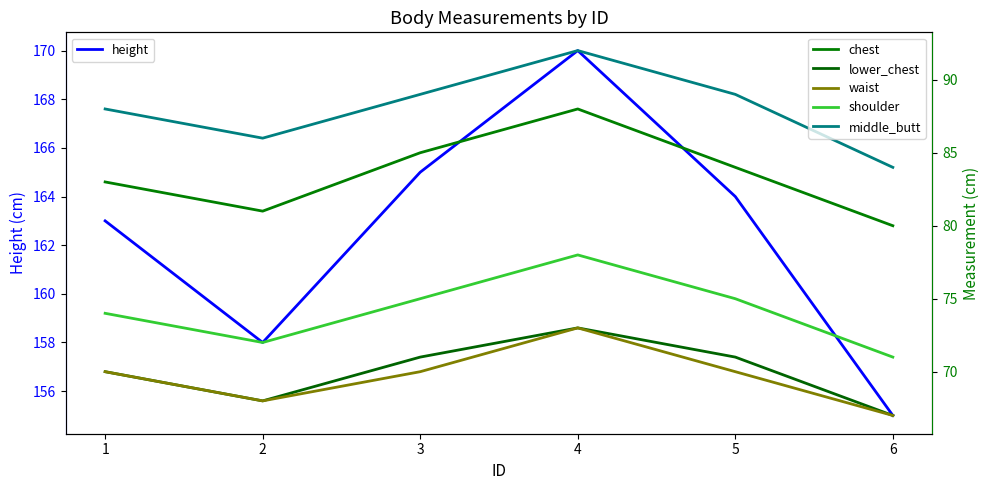

What is the spread (max minus min) of values at 1?

93